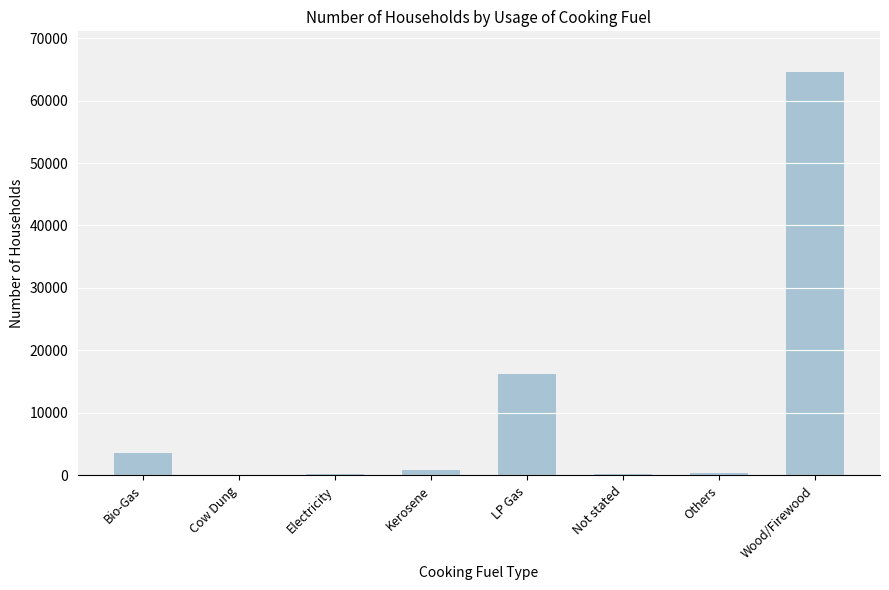

Between Kerosene and LP Gas, which is larger?

LP Gas